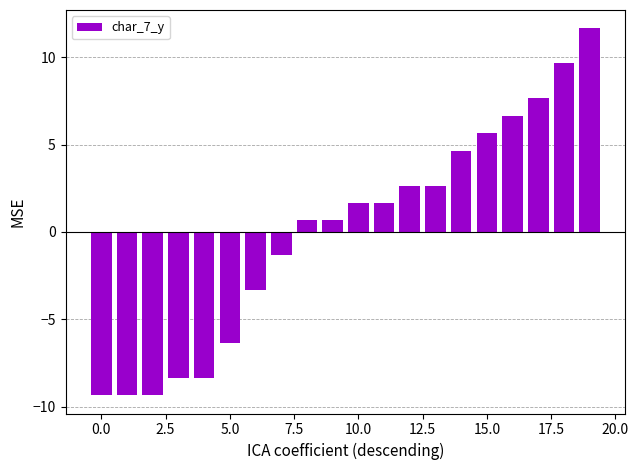

How many data points are less than 1?

10